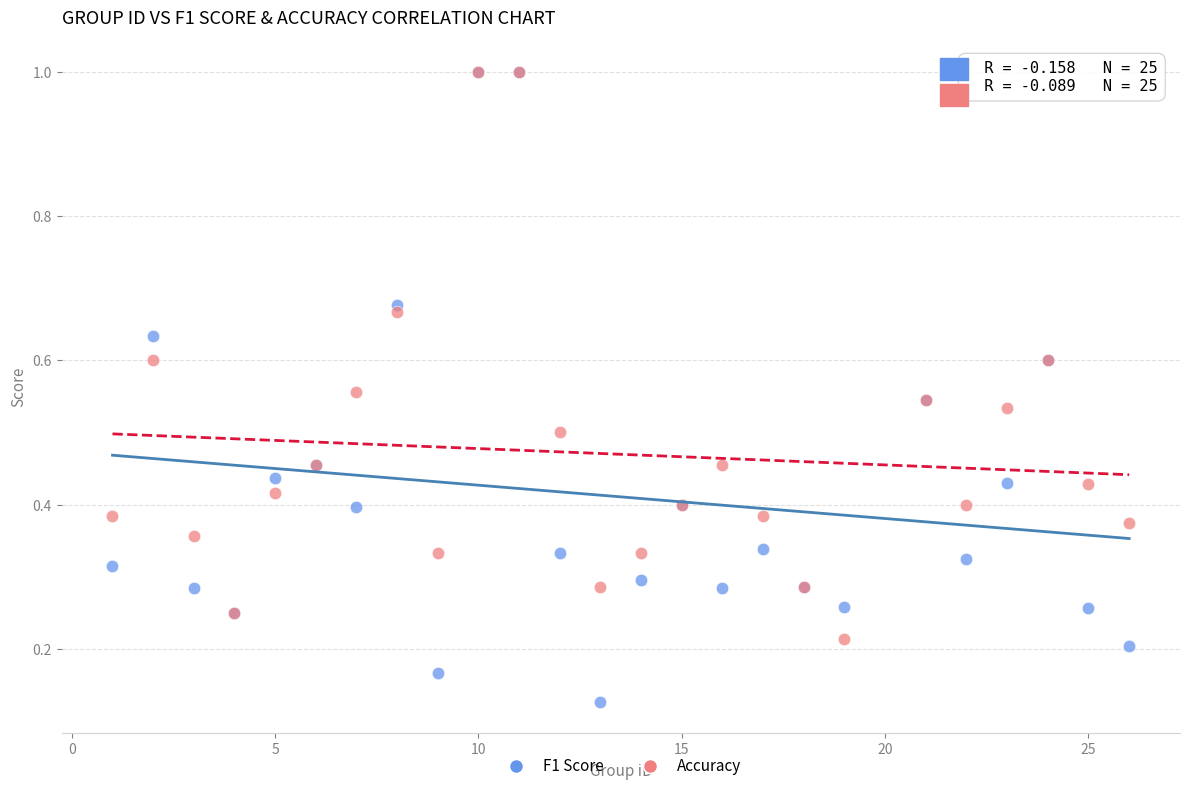

Which series reaches the minimum Y coordinate?

F1 Score